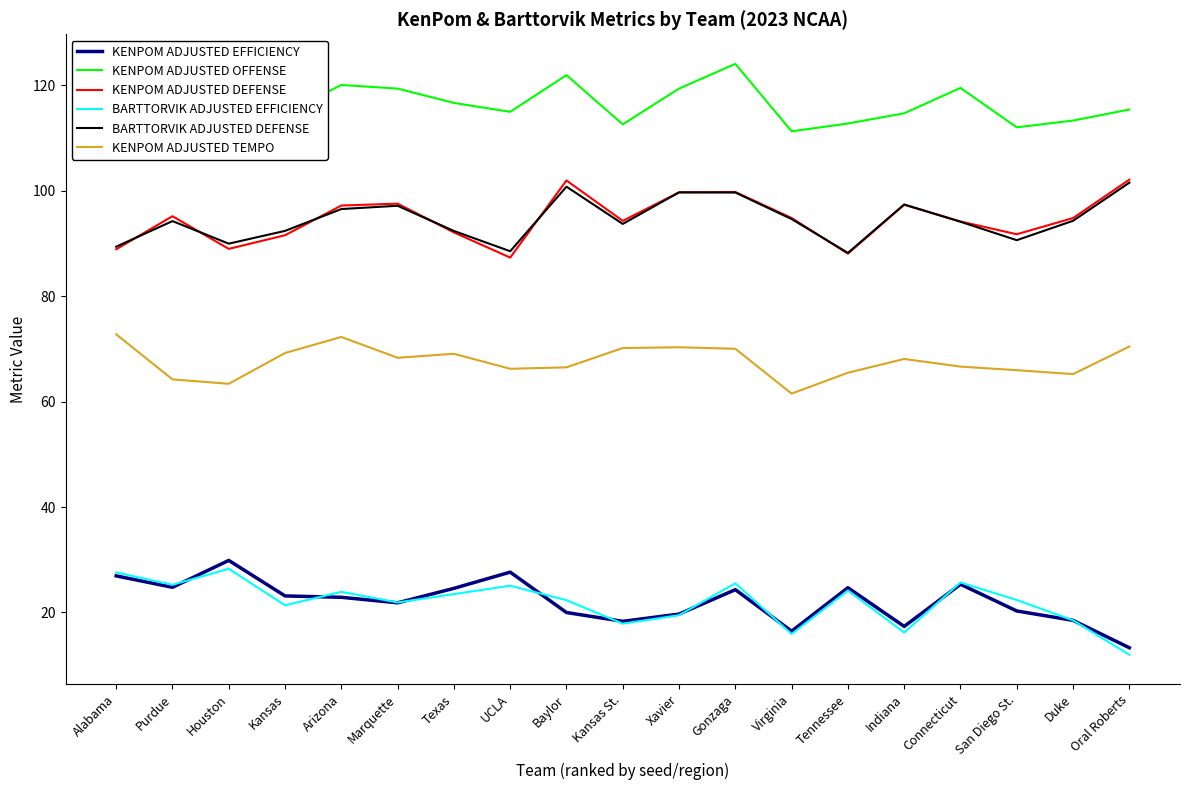

Count the number of categories in the chart.

19